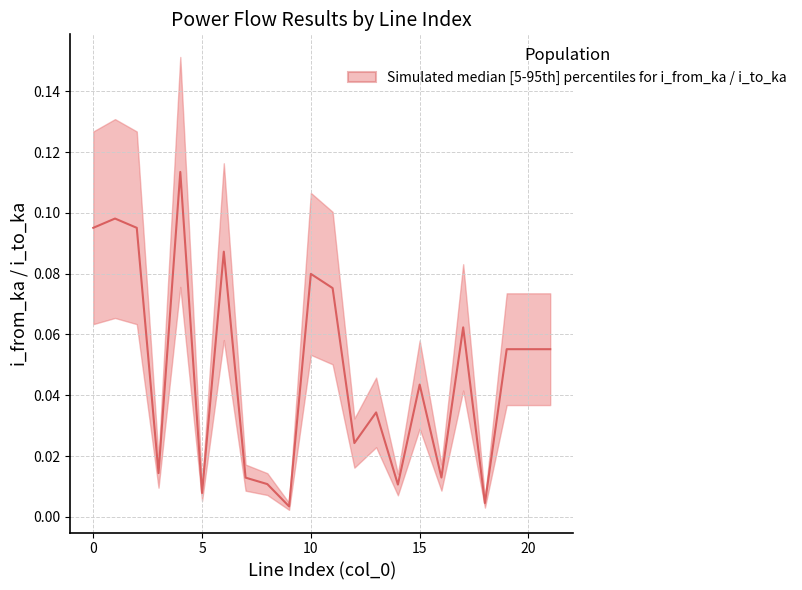

Count the number of data series in this chart.

1